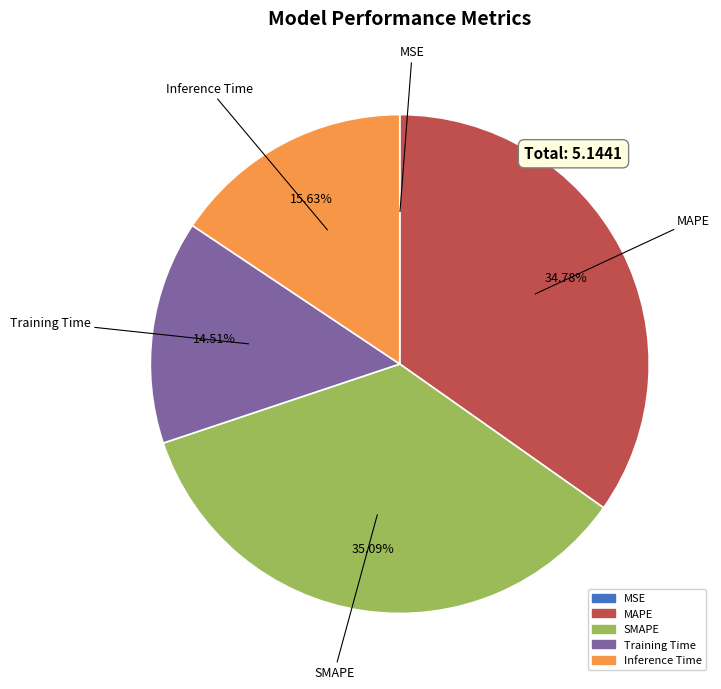

Between Training Time and MAPE, which is larger?

MAPE